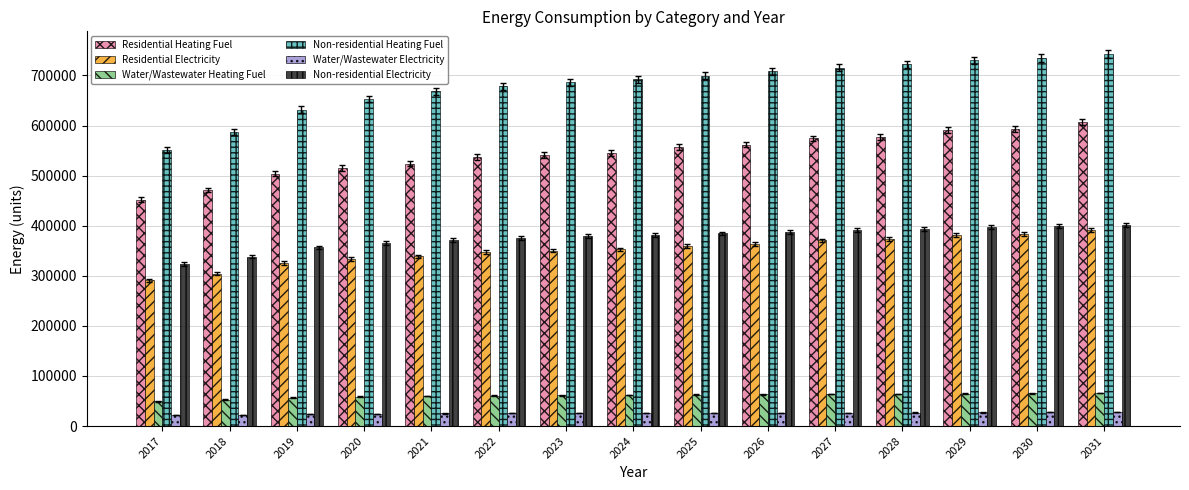

What is the approximate value of Non-residential Electricity at 2031?

402324.7